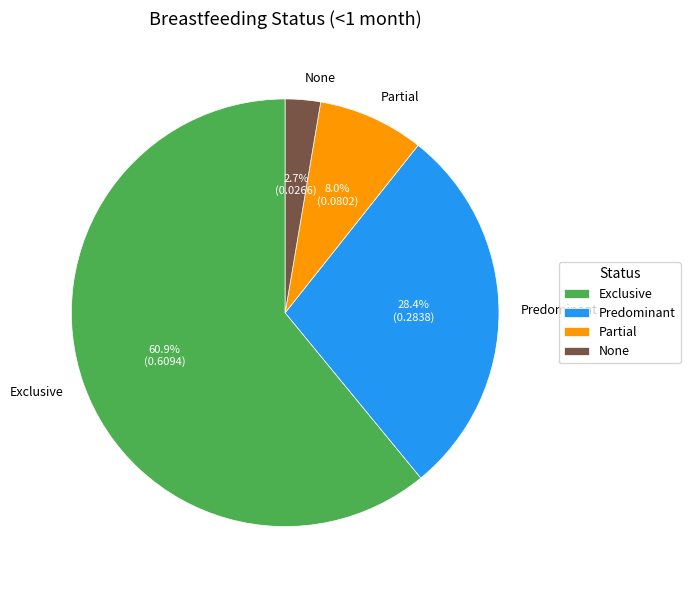

Which slice is the smallest?

None